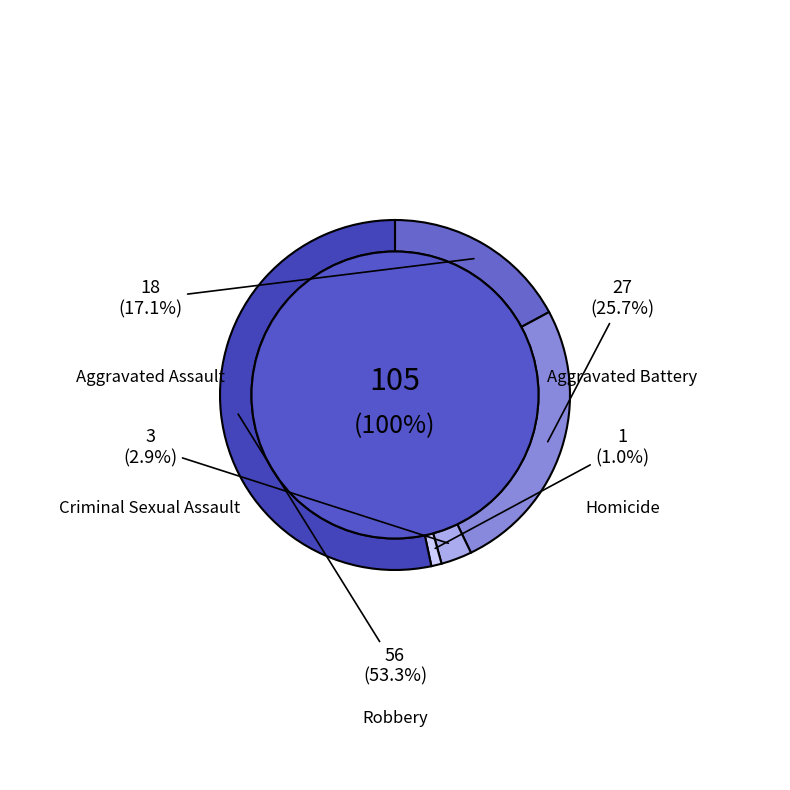

What percentage is the Homicide slice, to the nearest percent?

1%